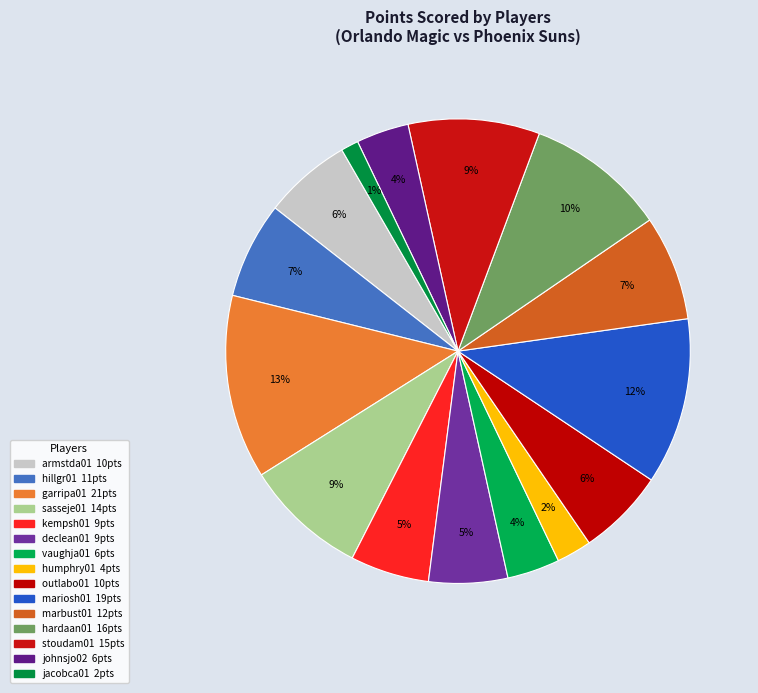

To the nearest percent, what is the difference between the largest and smallest slice percentages?

12%